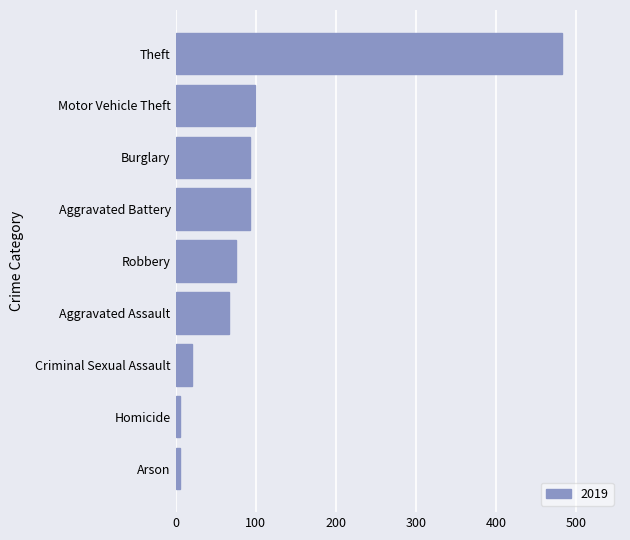

Is it true that the value at Arson is 5?

True